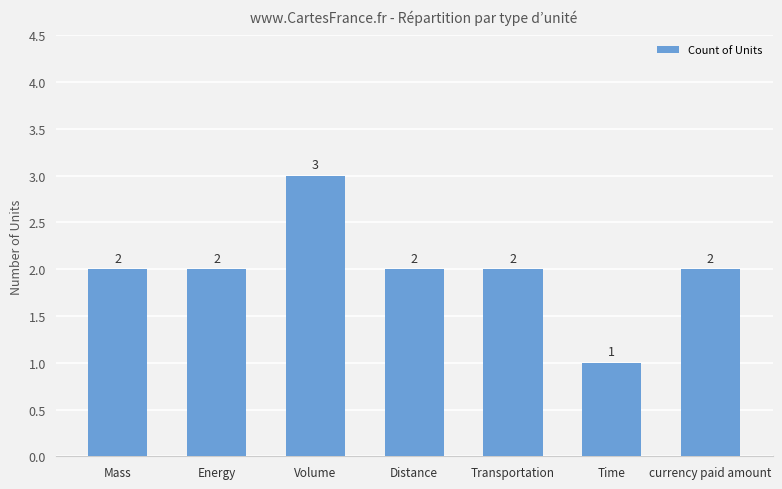

How many values are between 2 and 3?

6